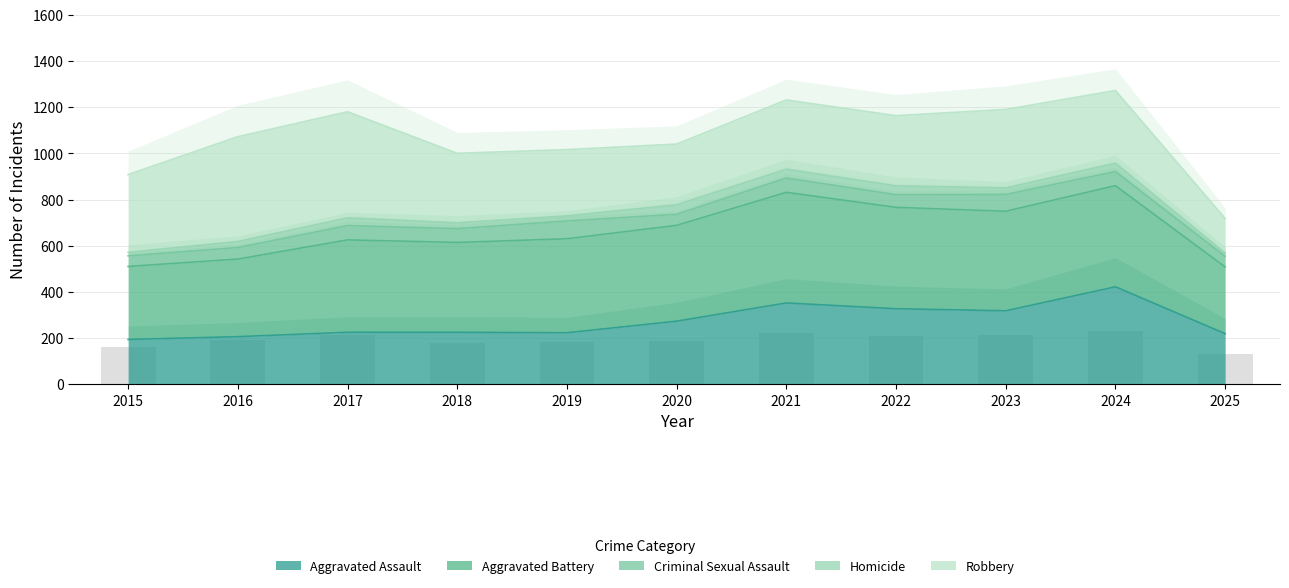

The value at 2024 is 229.0. True or false?

True